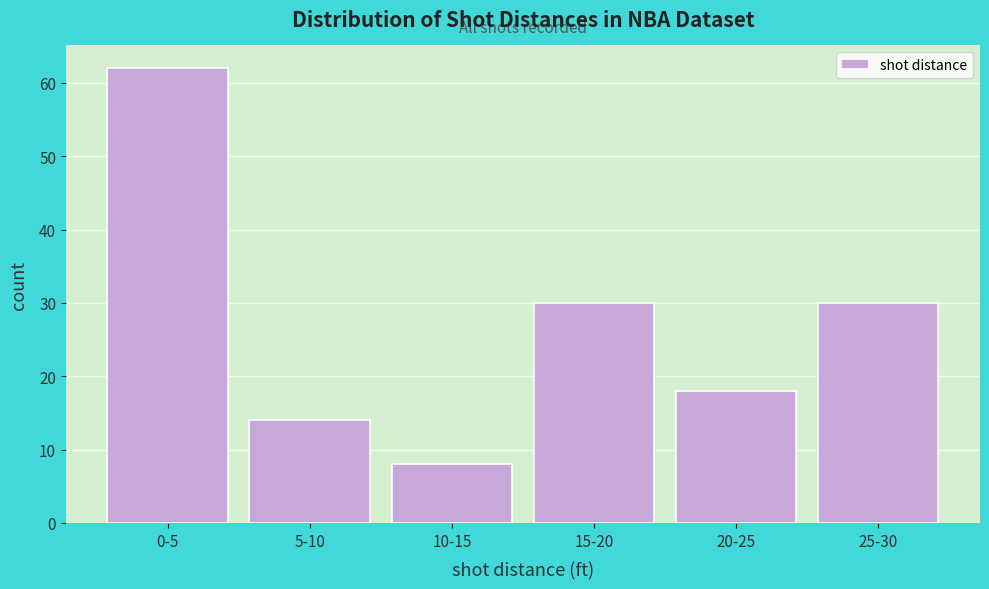

Reading left to right, list all the values displayed in this chart.

62	14	8	30	18	30